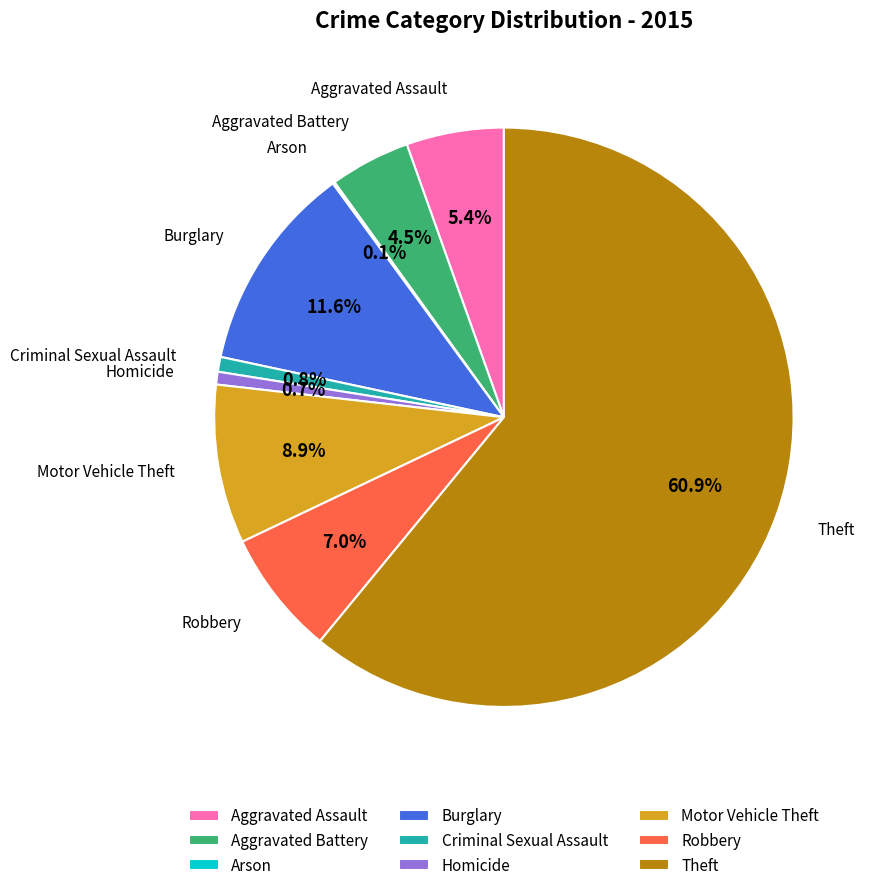

What is the total percentage of Homicide and Motor Vehicle Theft?

9.6%